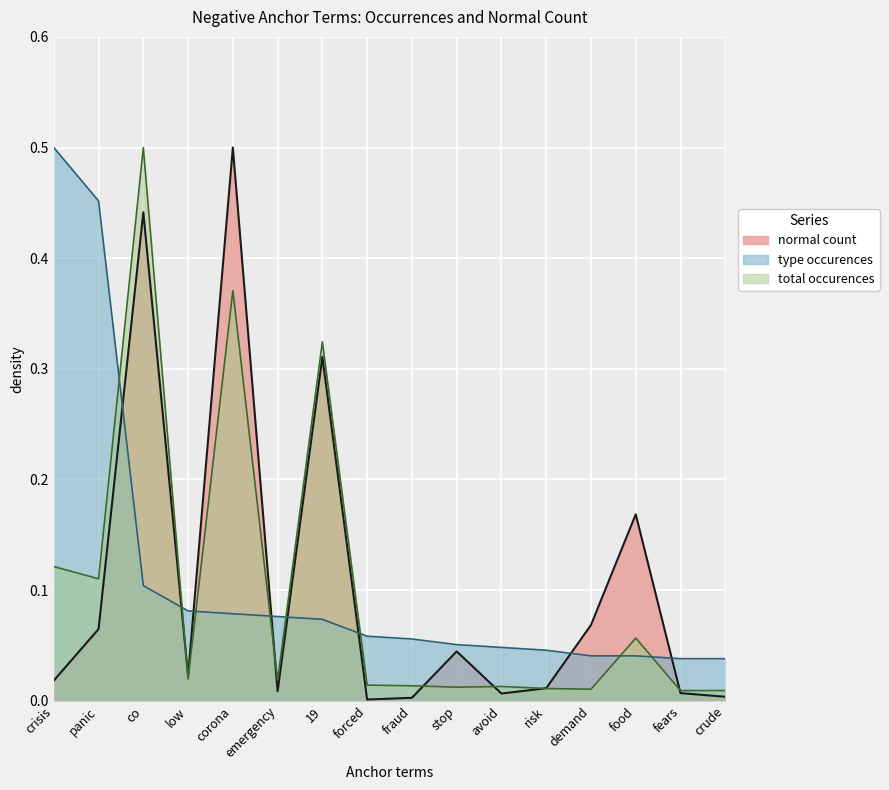

At which category does the chart reach its peak across all series?

corona